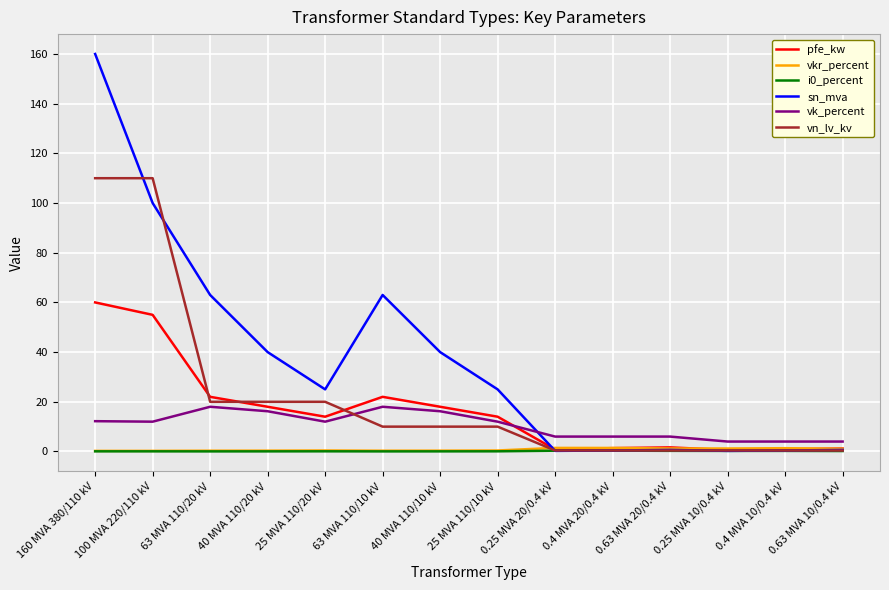

At which category is the sum across all series the highest?

160 MVA 380/110 kV